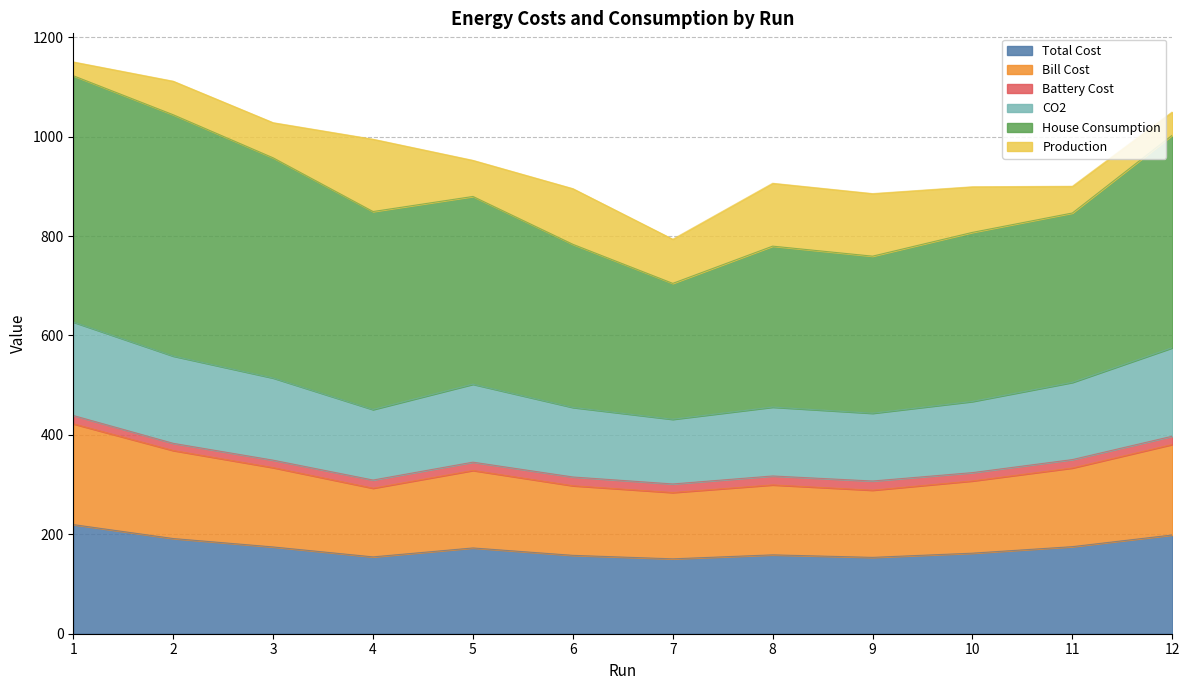

At which label is Total Cost closest to 185?

2